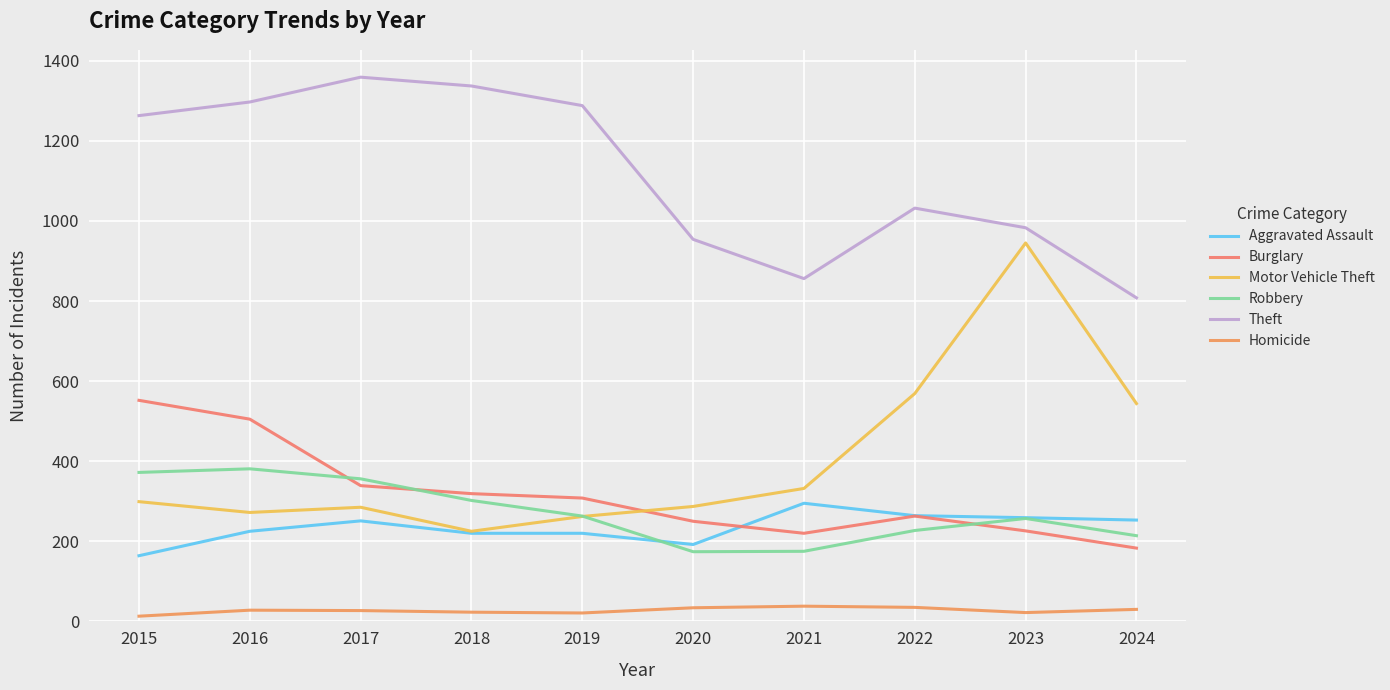

Does the chart have visible grid lines?

Yes